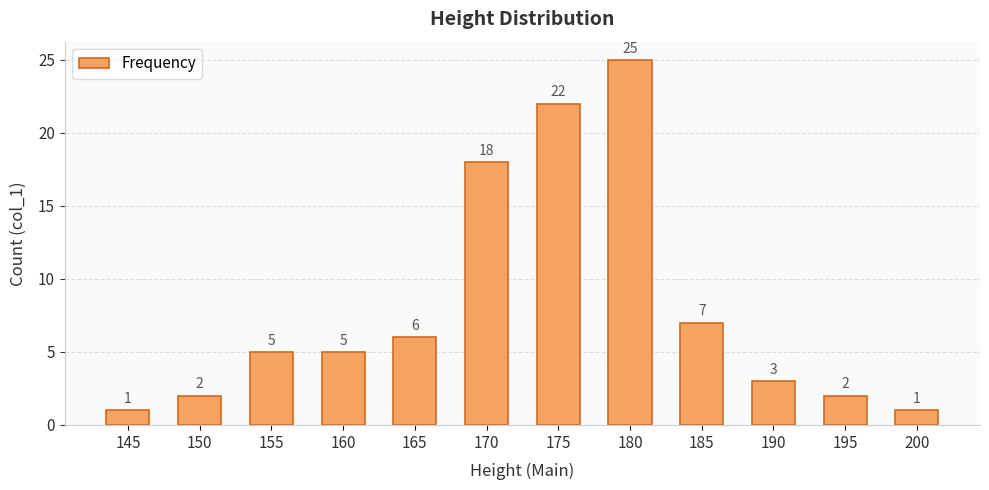

How many data points are less than 5?

5